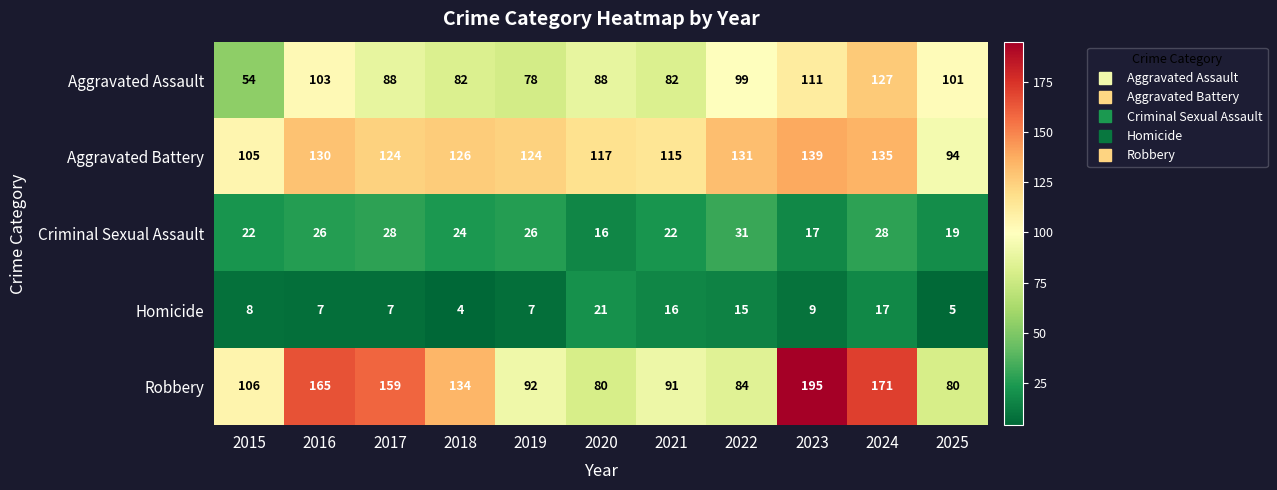

At 2023, list the series in order from smallest to largest.

Homicide, Criminal Sexual Assault, Aggravated Assault, Aggravated Battery, Robbery